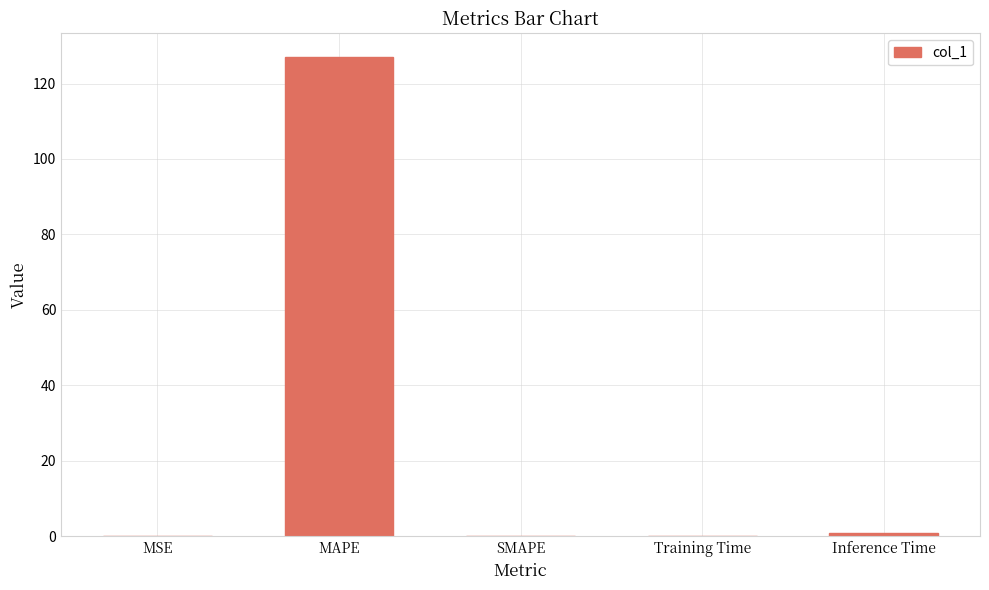

What is the greatest value displayed?

126.9